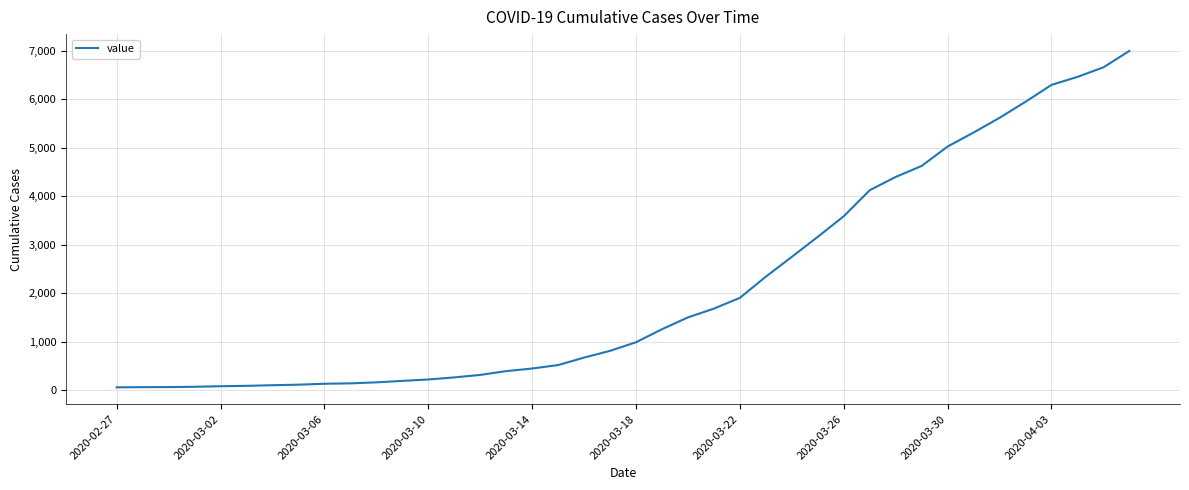

What is the greatest value displayed?

6995